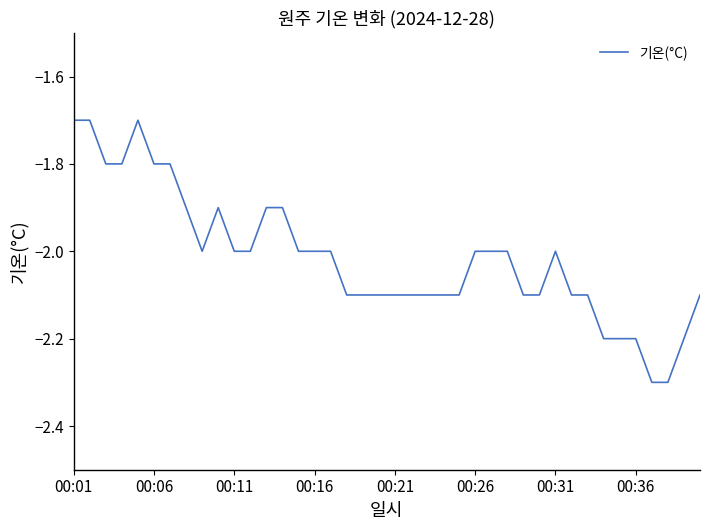

What is the maximum value shown in the chart?

-1.7